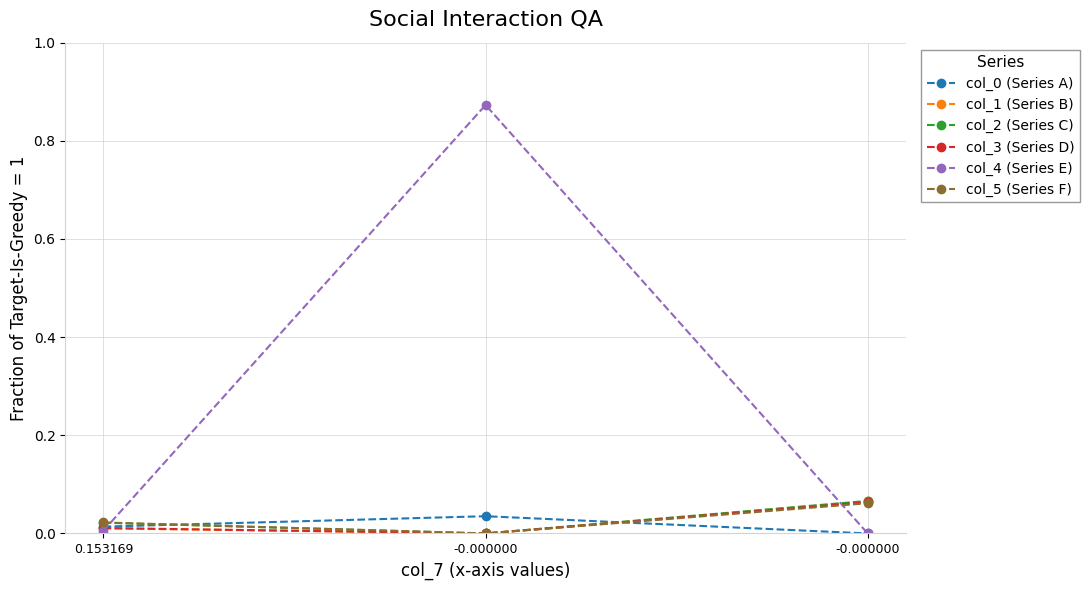

How many lines are shown in the chart?

6